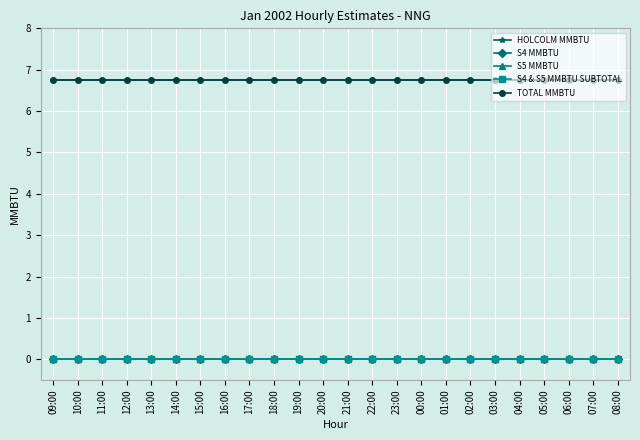

Does the chart have visible grid lines?

Yes